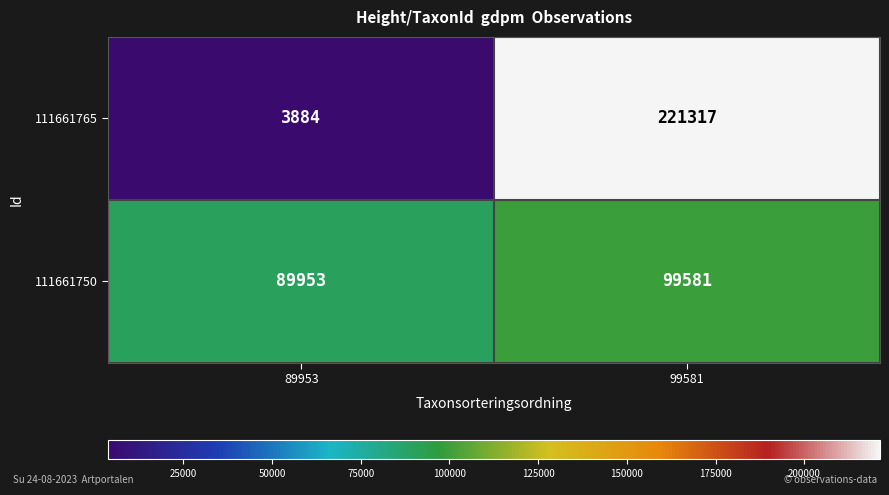

Which series has the largest total across all categories?

111661765